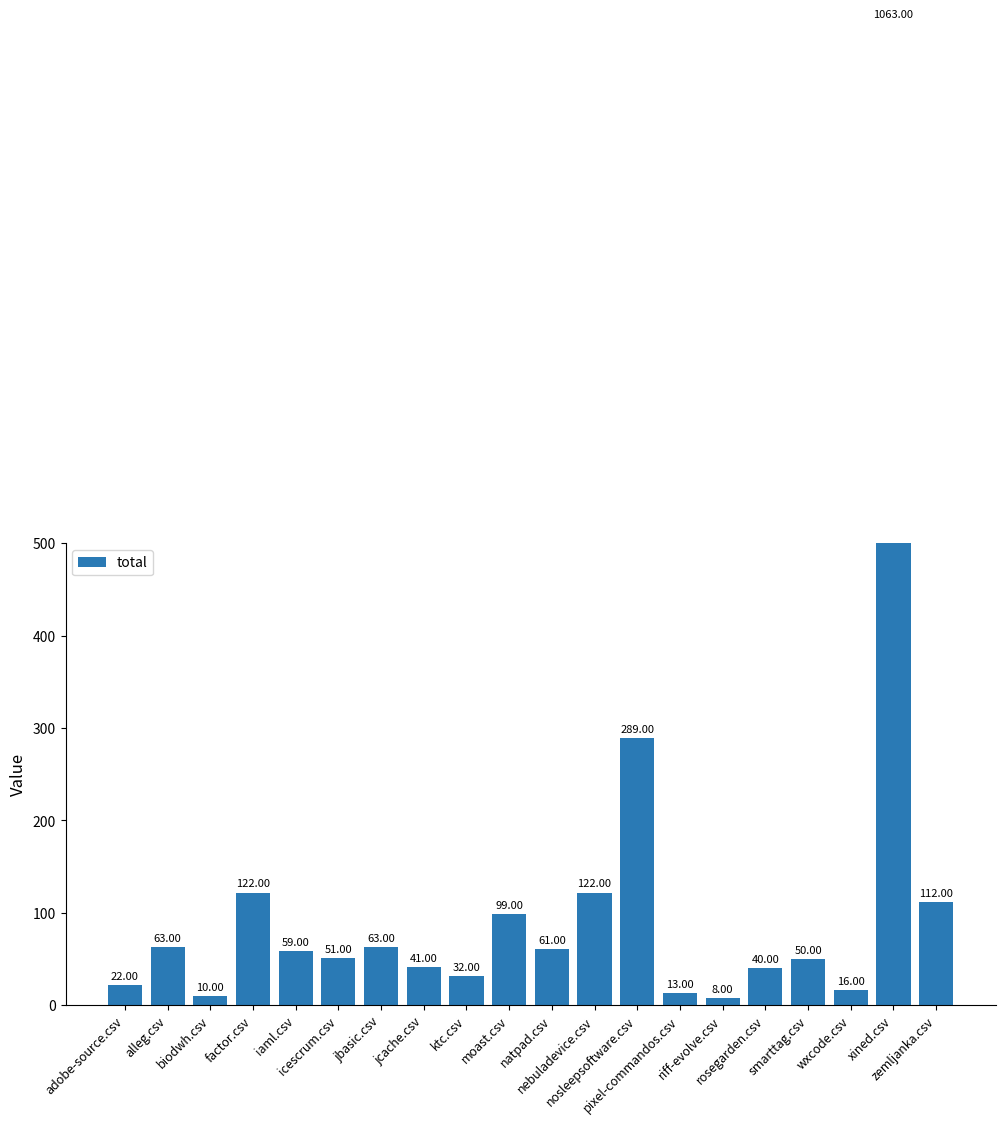

What is the maximum value shown in the chart?

1063